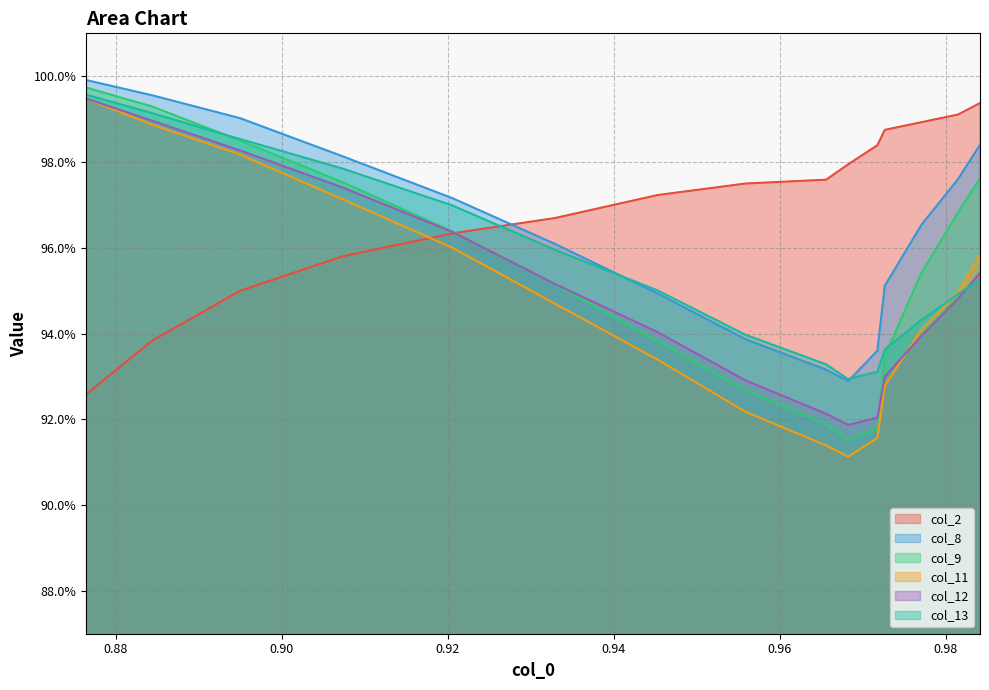

What is the average value of the col_2 series?

1.0